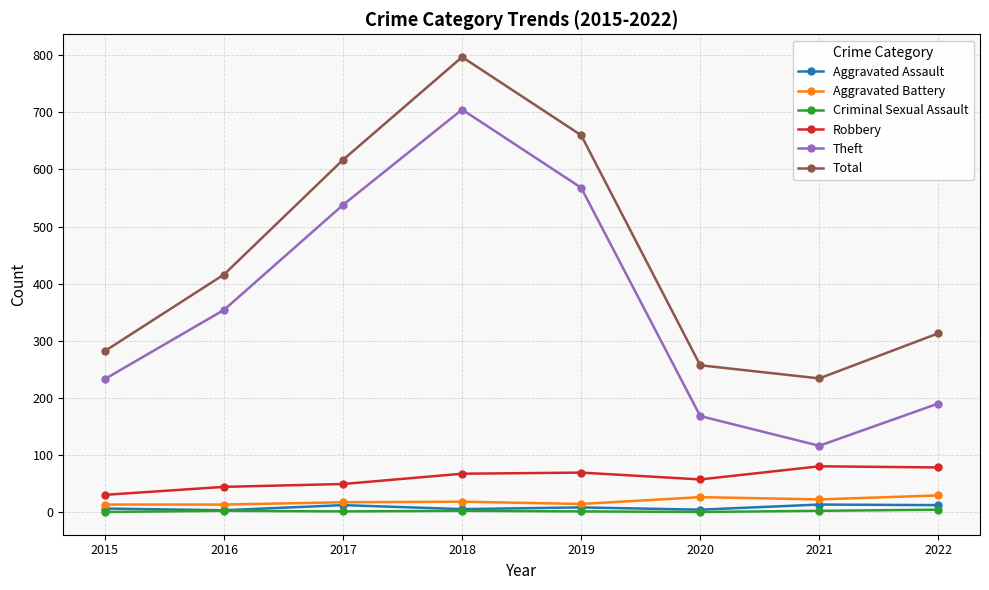

How many interior local peaks does the Theft series have?

1